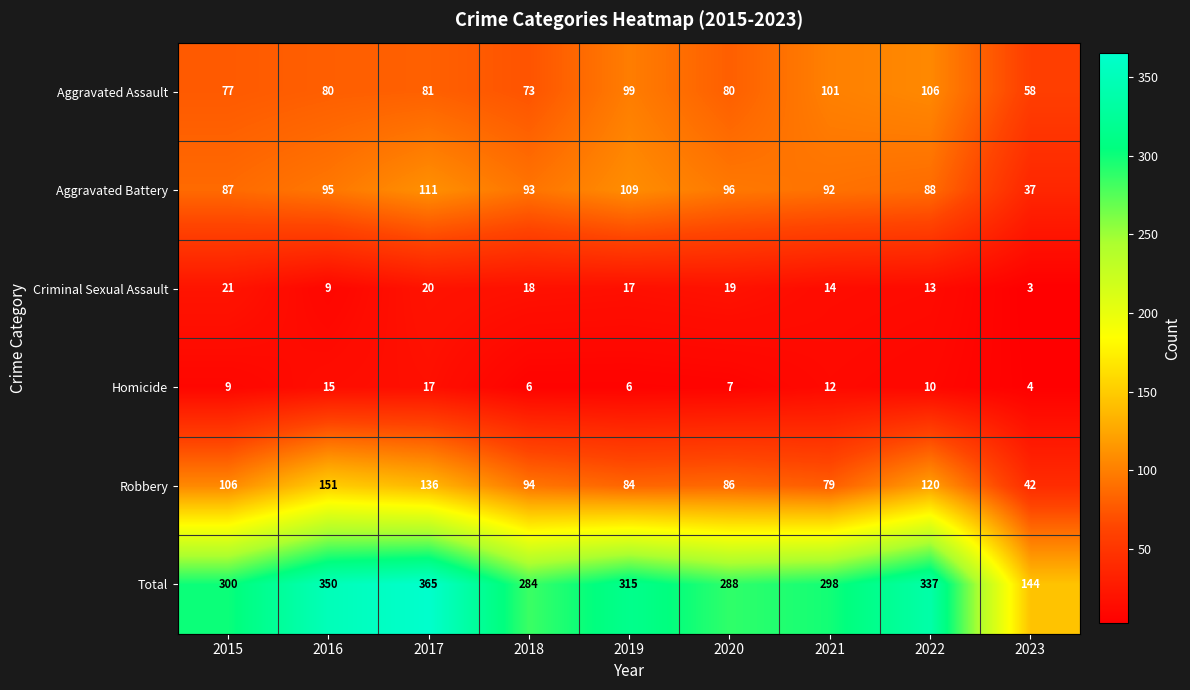

What is the smallest value displayed?

3